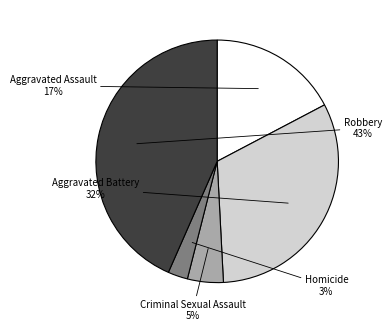

Do Robbery and Aggravated Assault together represent more than half of the pie?

Yes